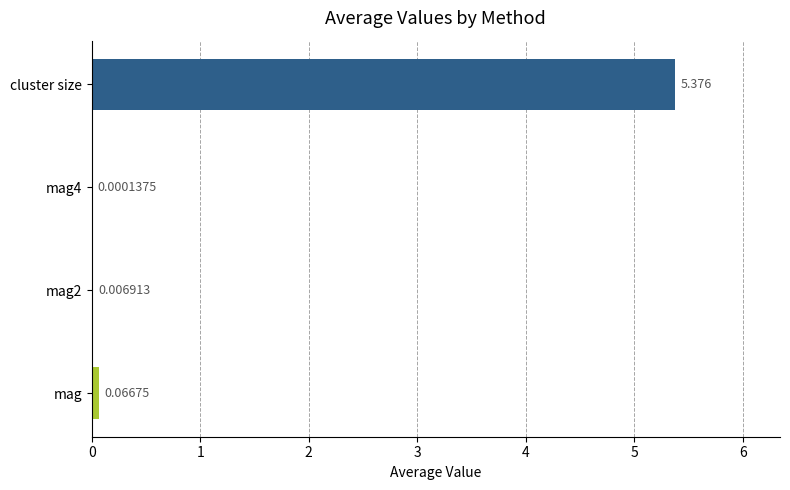

At which category does the chart reach its peak across all series?

cluster size